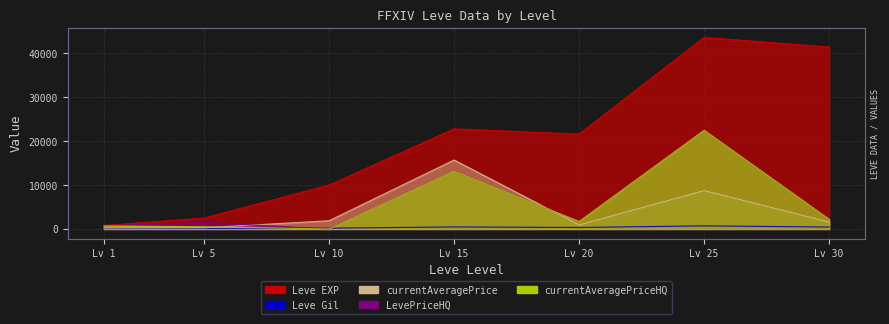

How many intersections are there between Leve Gil and LevePriceHQ?

2